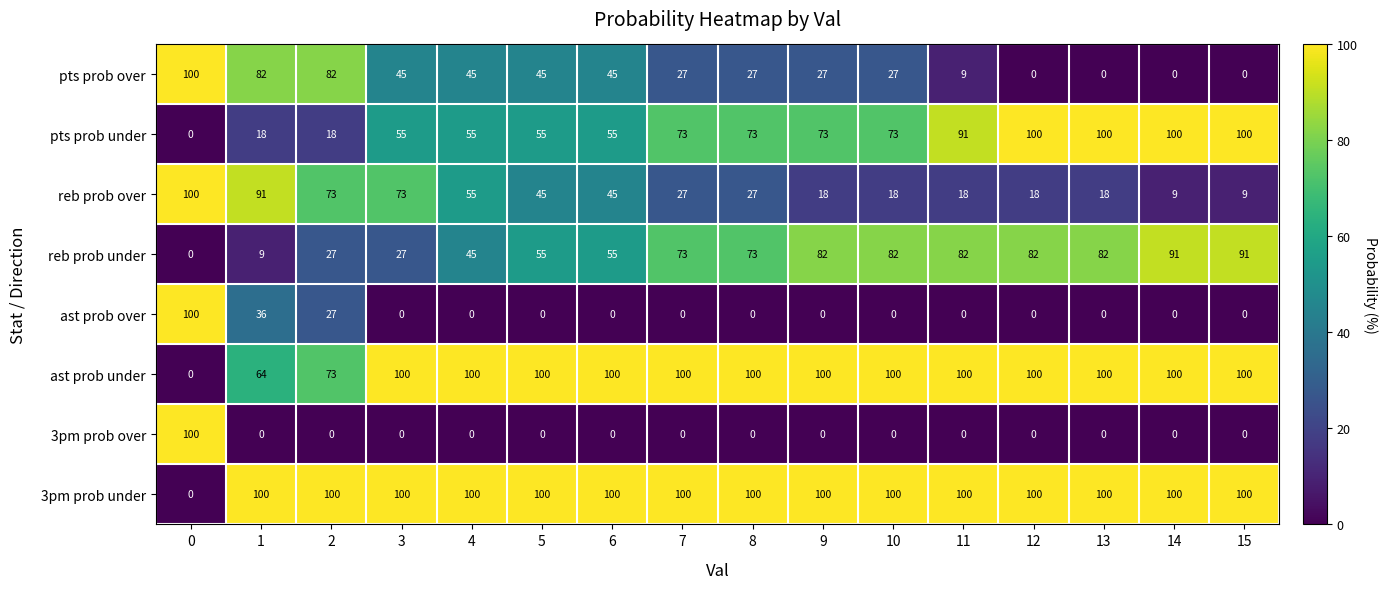

What is the sum of all pts prob under values?

1039